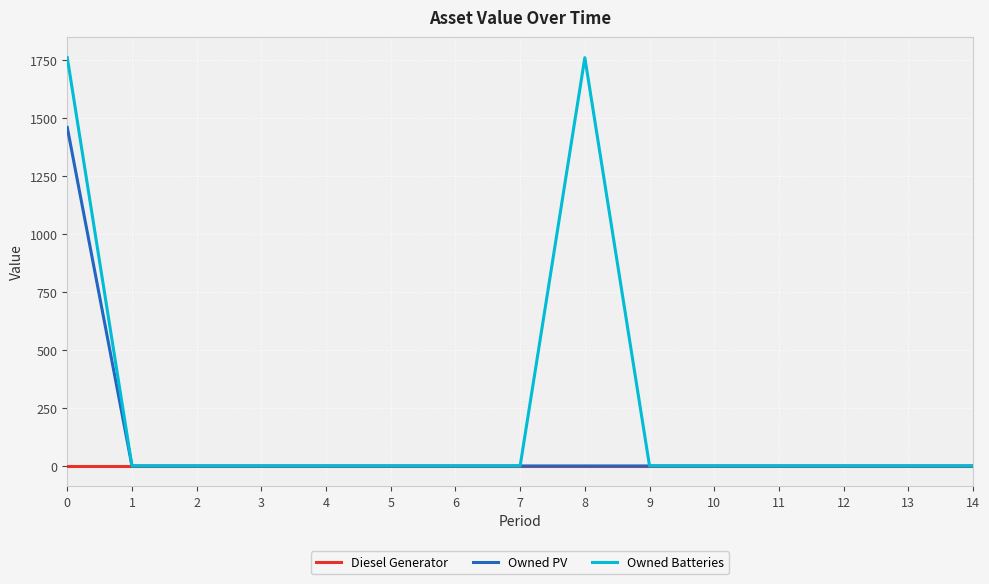

Rank the series by their average value, from lowest to highest.

Diesel Generator, Owned PV, Owned Batteries